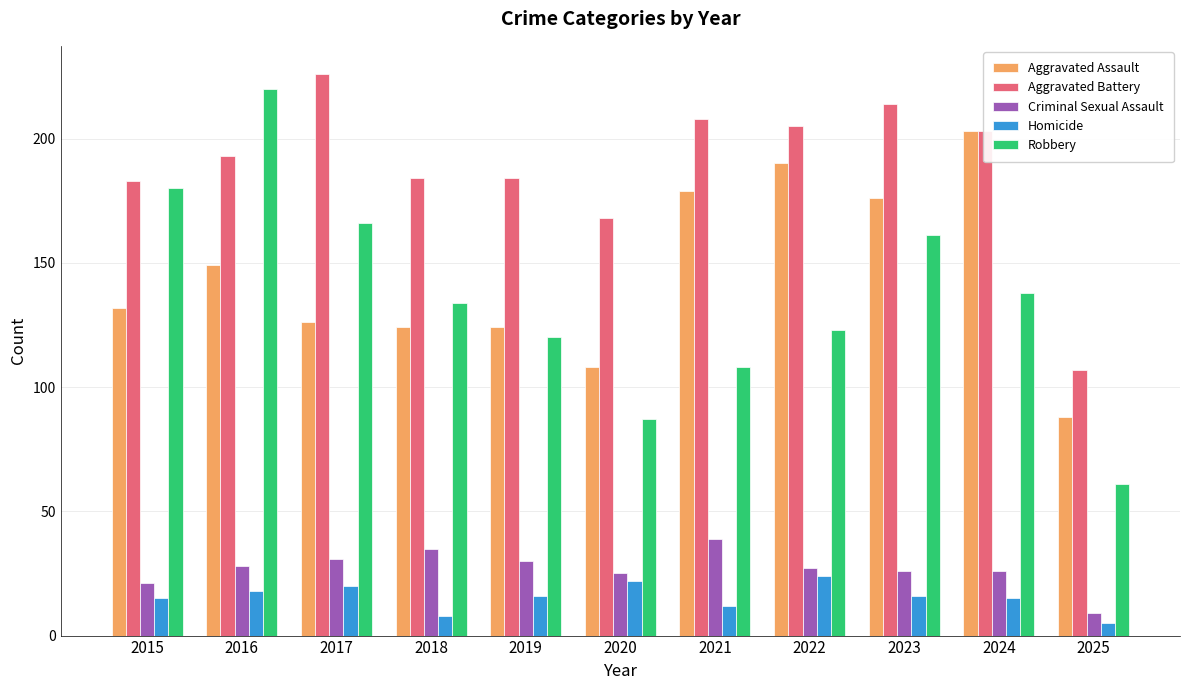

What is the value of the Aggravated Battery bar at the 10th from the left?

203